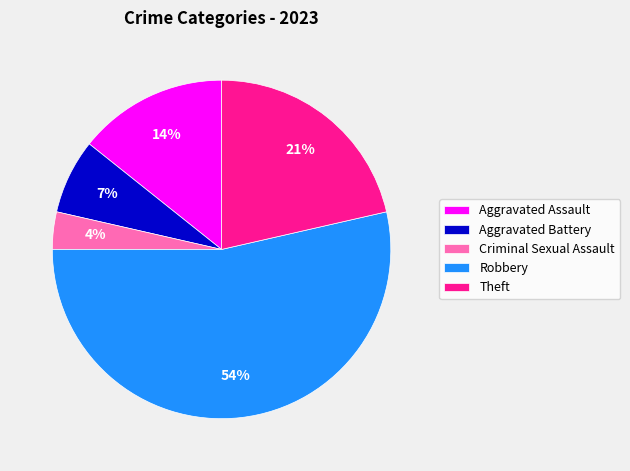

Rank the categories by value from lowest to highest.

Criminal Sexual Assault, Aggravated Battery, Aggravated Assault, Theft, Robbery